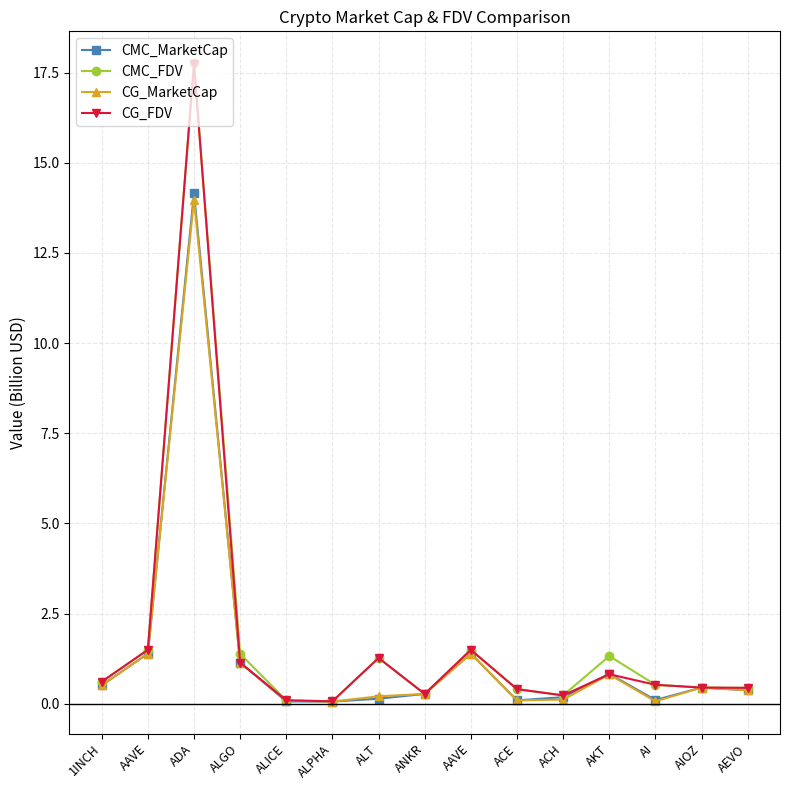

What is the difference between the maximum and second lowest values in the CMC_FDV series?

17.7